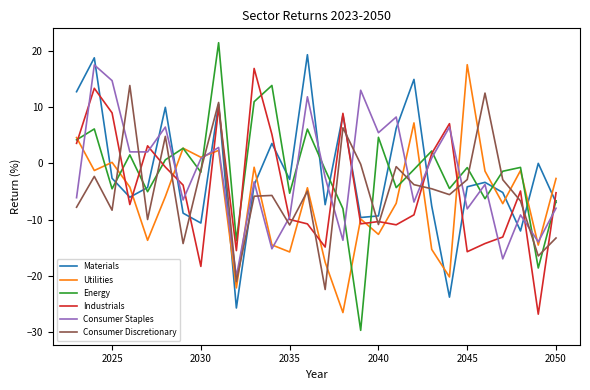

Which series has the largest range (max minus min)?

Energy